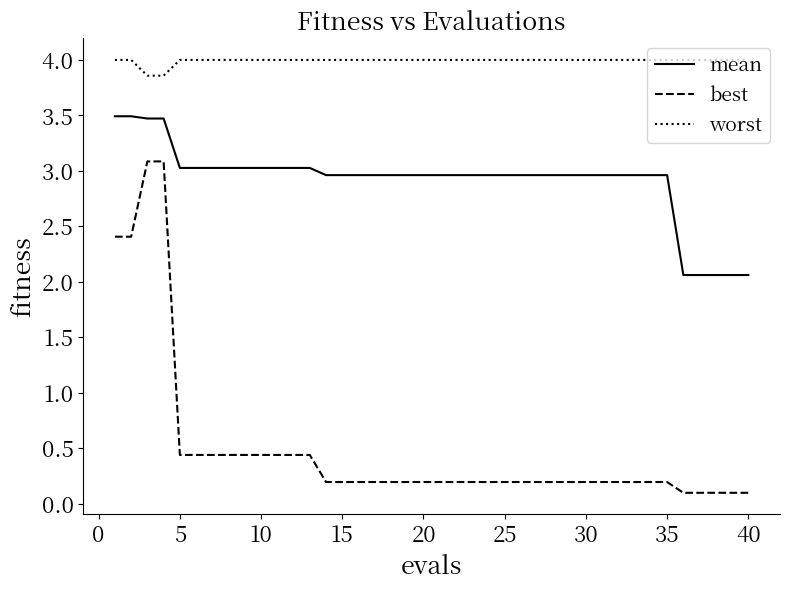

What is the difference between the maximum and minimum values in the best series?

3.0